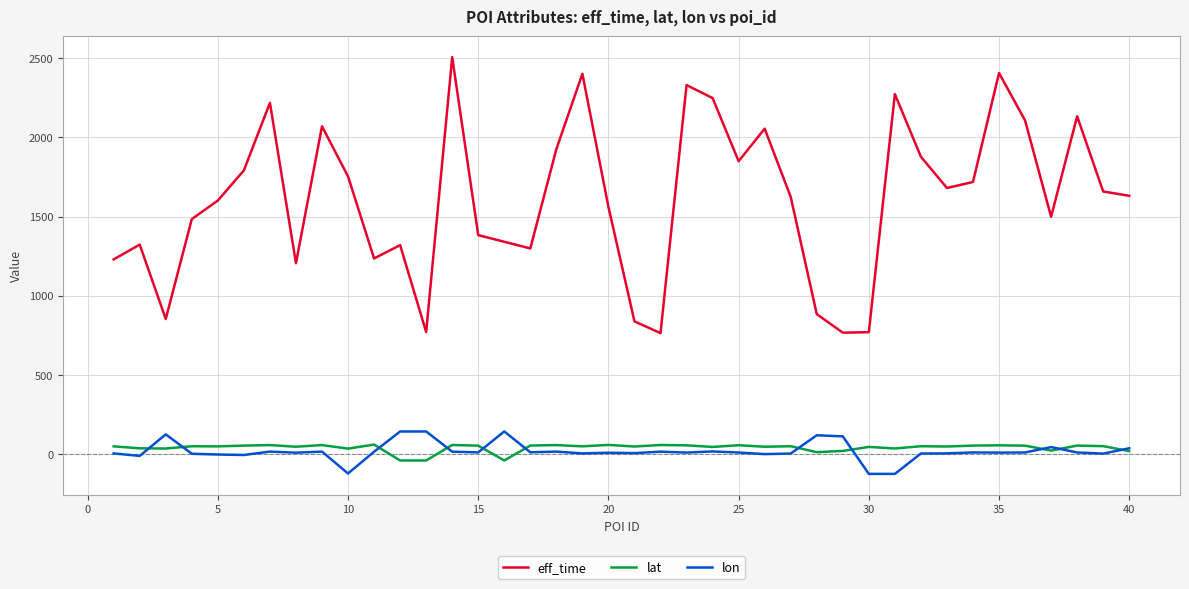

Which series has the largest total across all categories?

eff_time